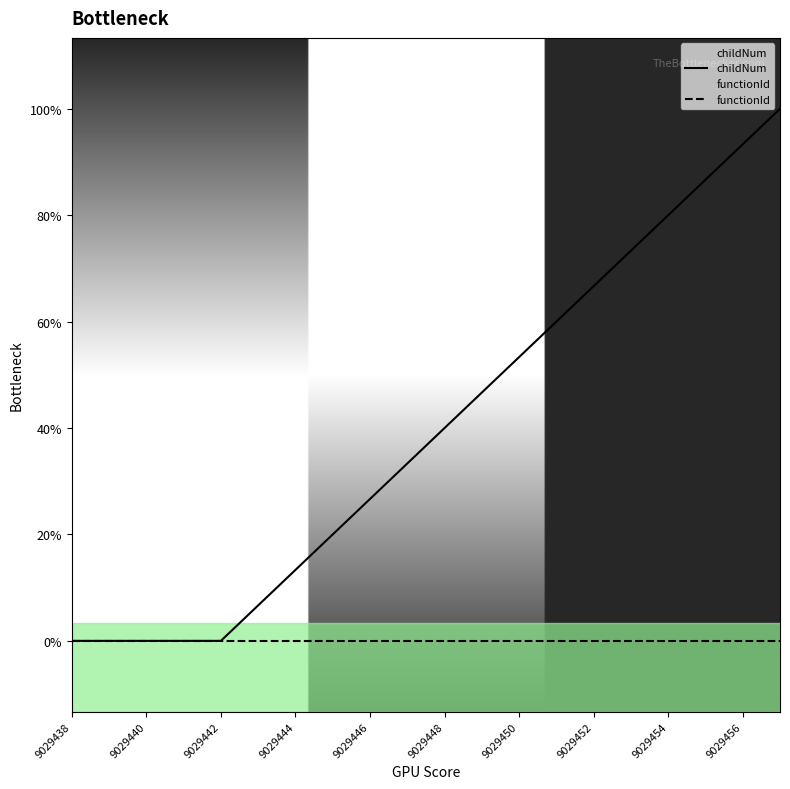

How many data points does each series have?

20